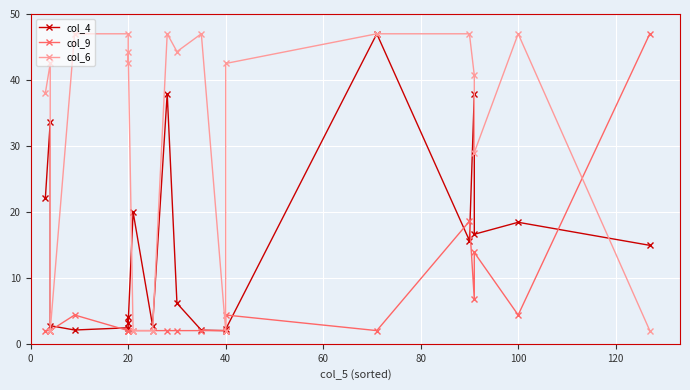

What is the value of the col_4 point at the 19th from the left?

18.4